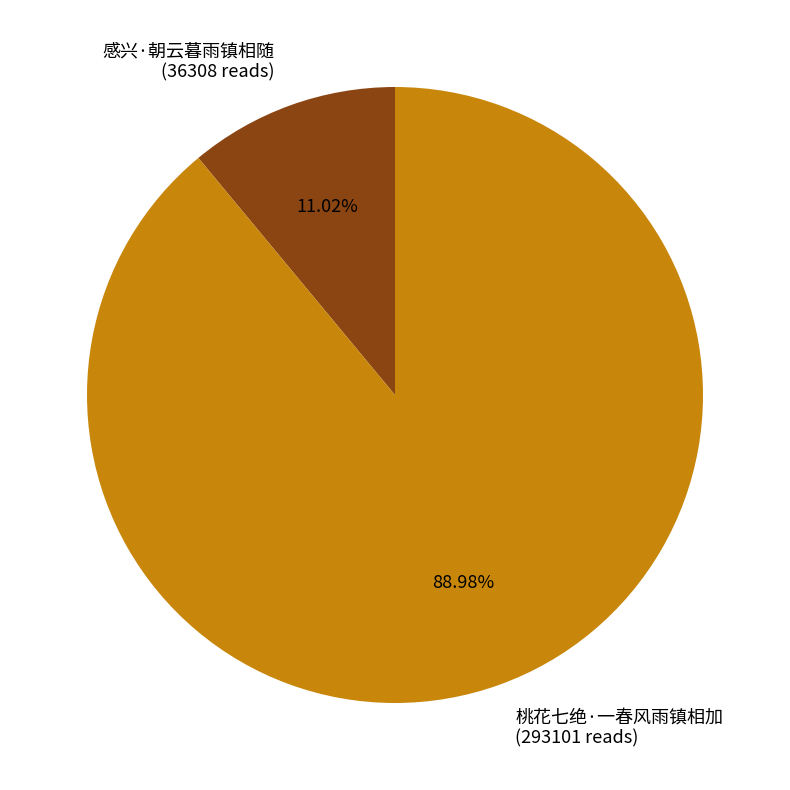

Approximately how many times larger is the value at 桃花七绝·一春风雨镇相加 (293101 reads) compared to 感兴·朝云暮雨镇相随 (36308 reads)?

8.1